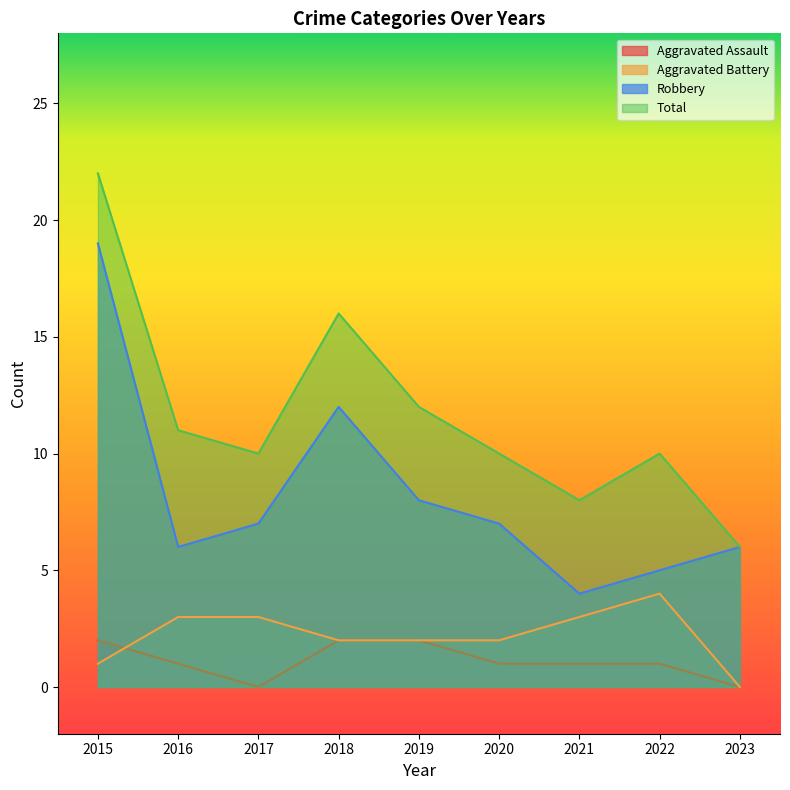

List the series in order of their peak value, highest first.

Total, Robbery, Aggravated Battery, Aggravated Assault